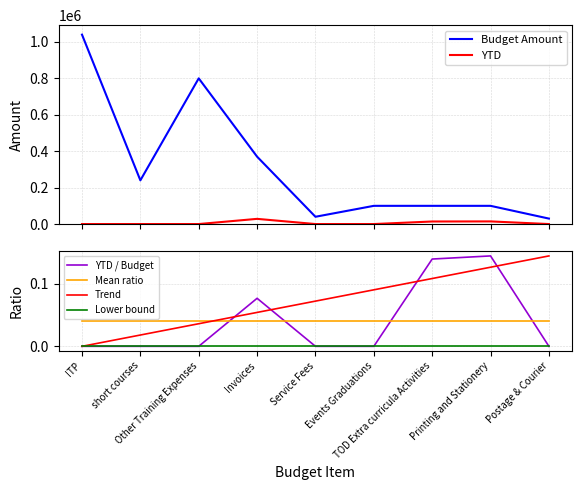

Where is Mean ratio nearest to the value 0?

ITP